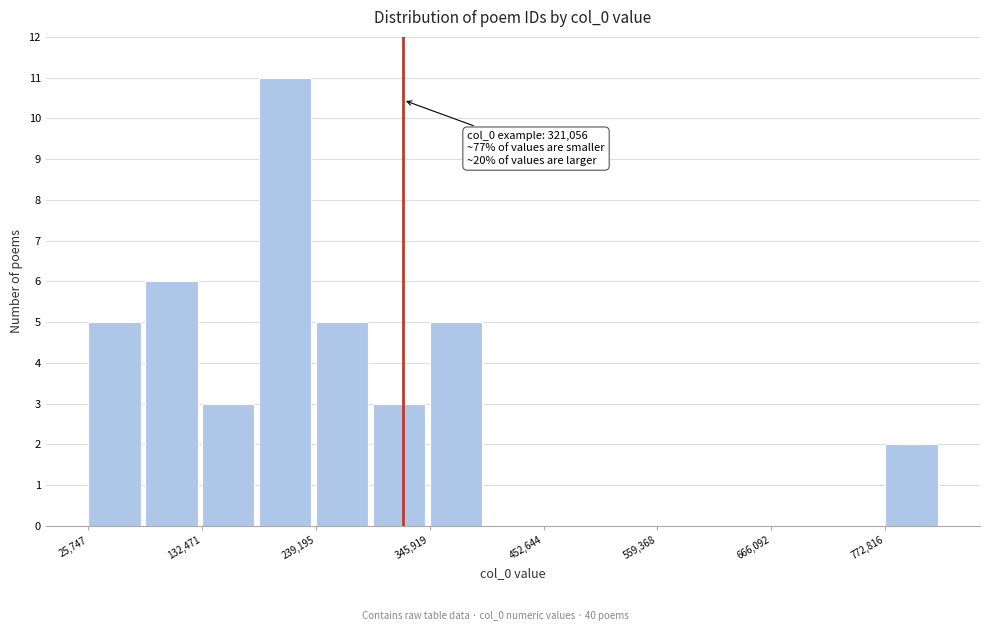

Around what value on the x-axis is the tallest bar? Give the approximate position of its centre, as read against the axis.

220000